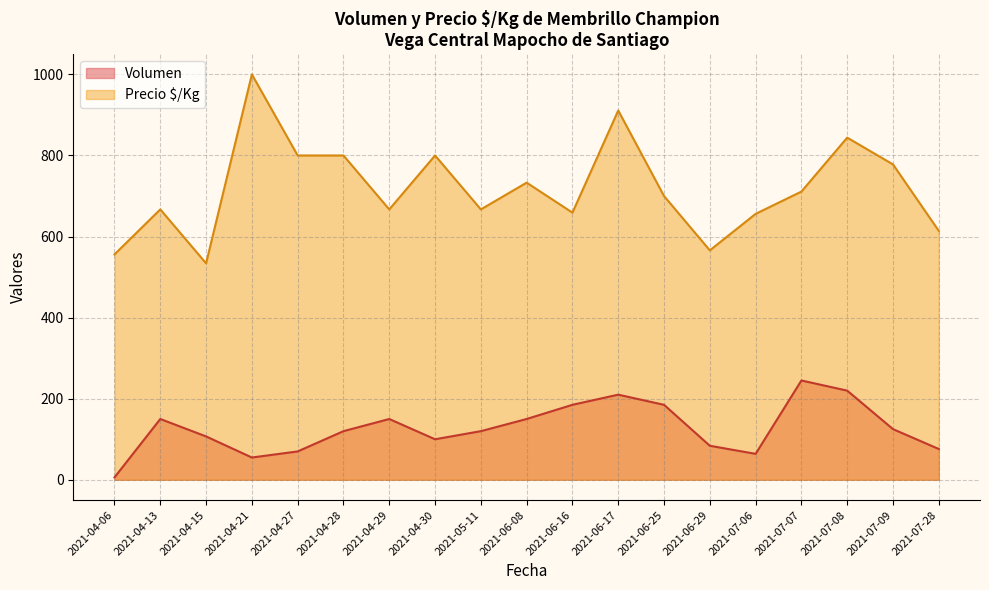

True or false: Volumen and Precio $/Kg intersect in this chart.

False